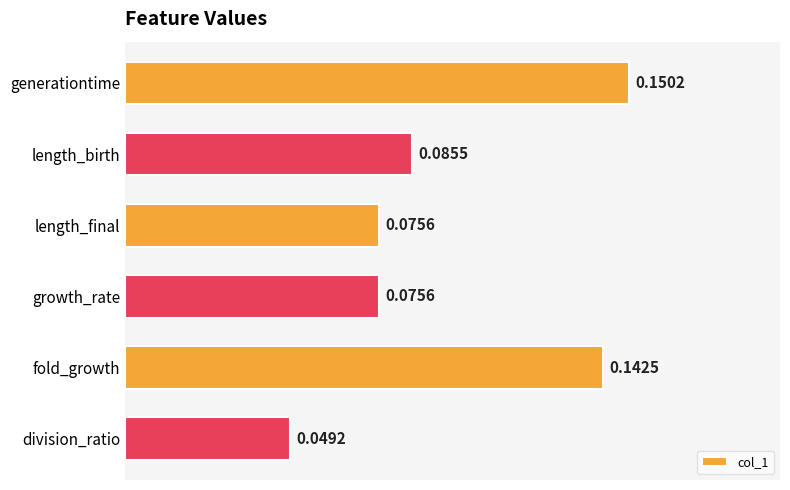

What is the label of the 5th bar from the bottom?

length_birth